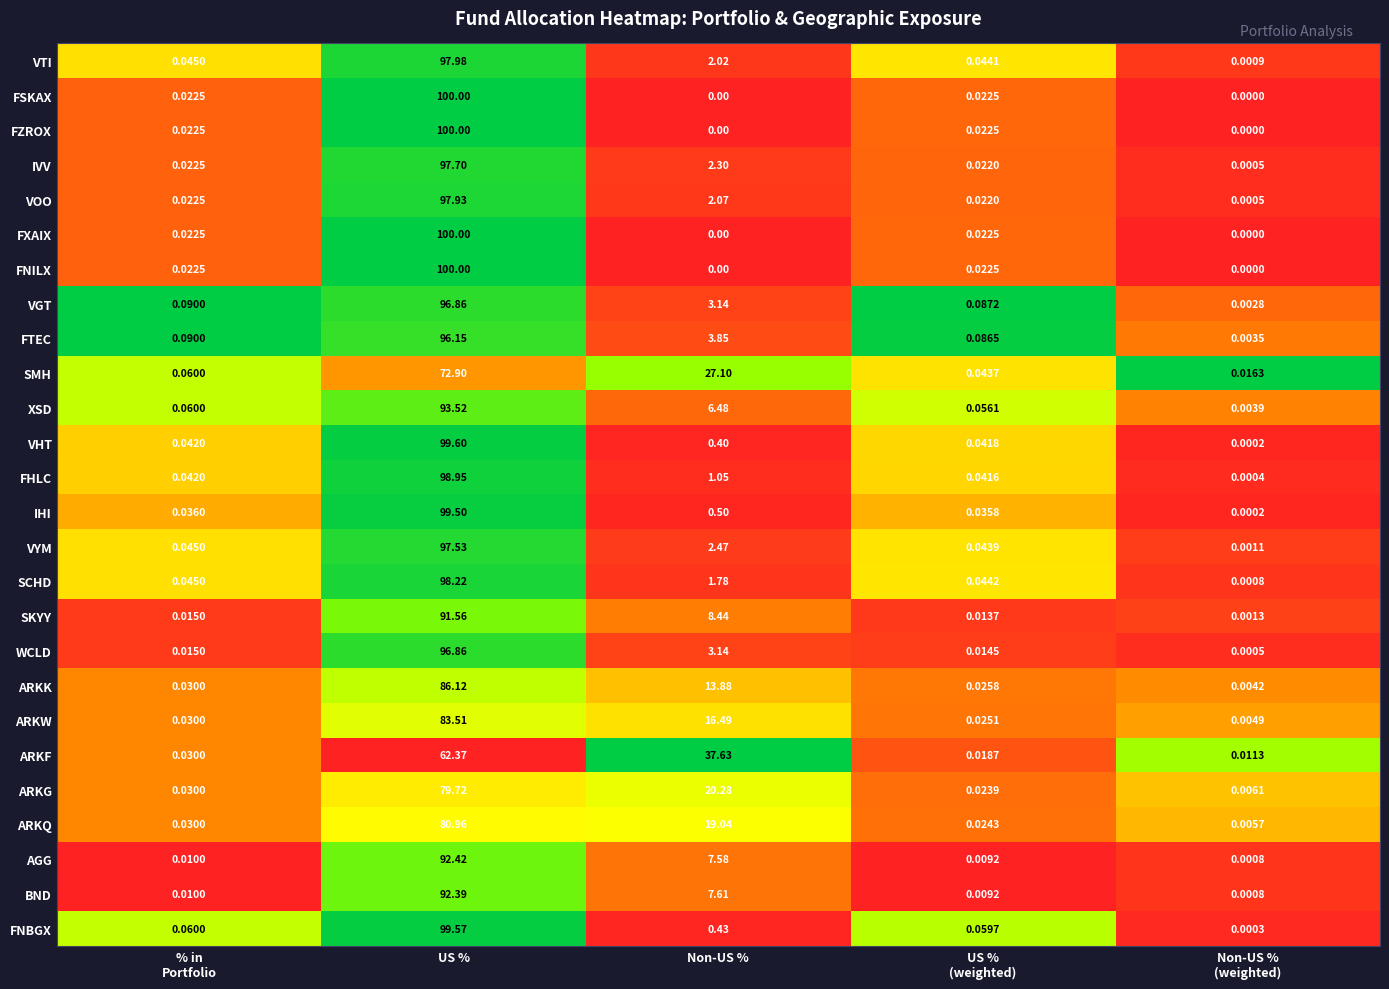

Where is ARKW nearest to the value 41?

Non-US %